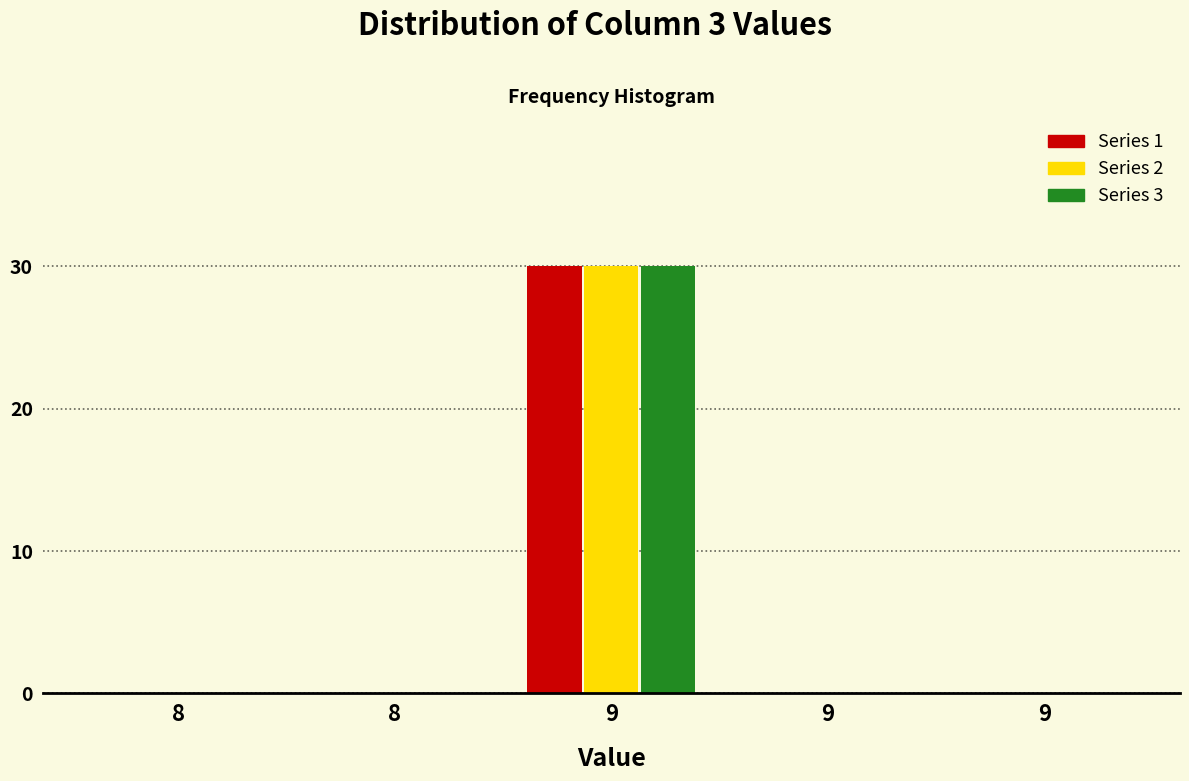

What are all the series names shown in the legend?

Series 1, Series 2, Series 3